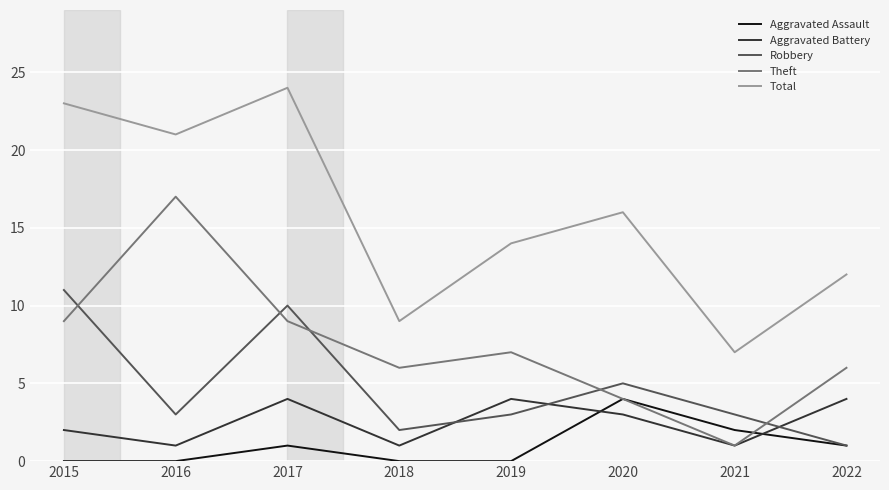

What is the difference between the highest and lowest values at 2018?

9